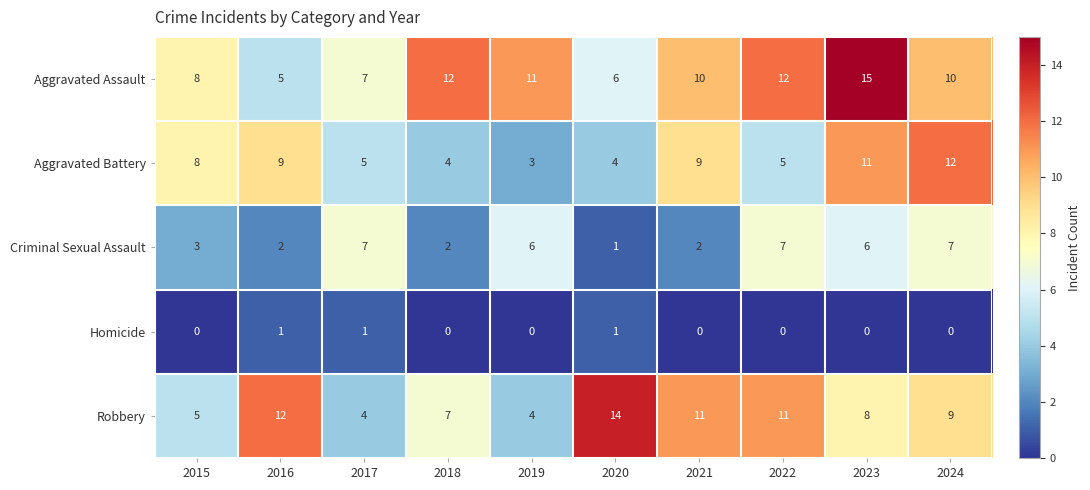

At how many categories does at least one series exceed 3?

10